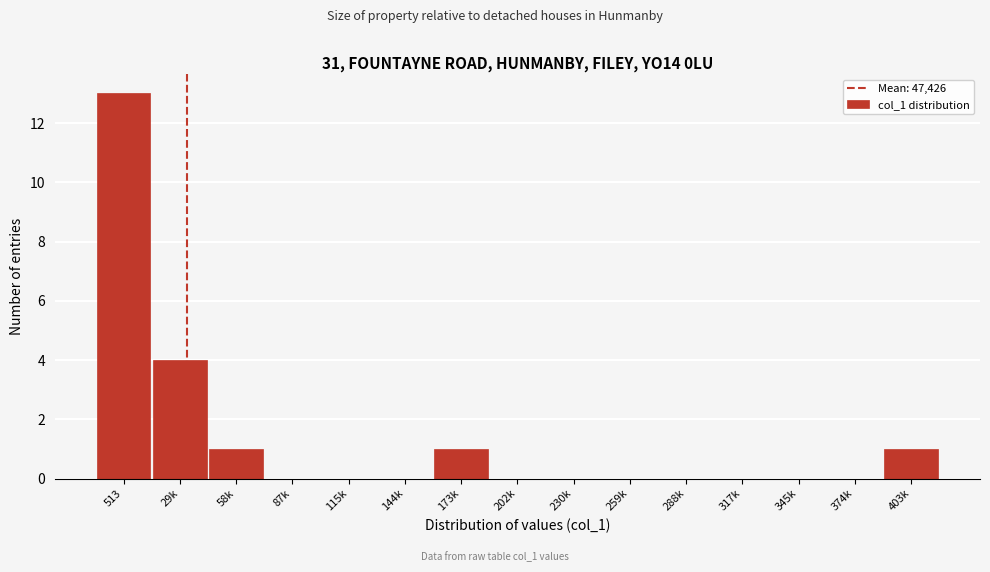

Reading right to left, what are all the values shown in this chart?

403k=1	374k=0	345k=0	317k=0	288k=0	259k=0	230k=0	202k=0	173k=1	144k=0	115k=0	87k=0	58k=1	29k=4	513=13